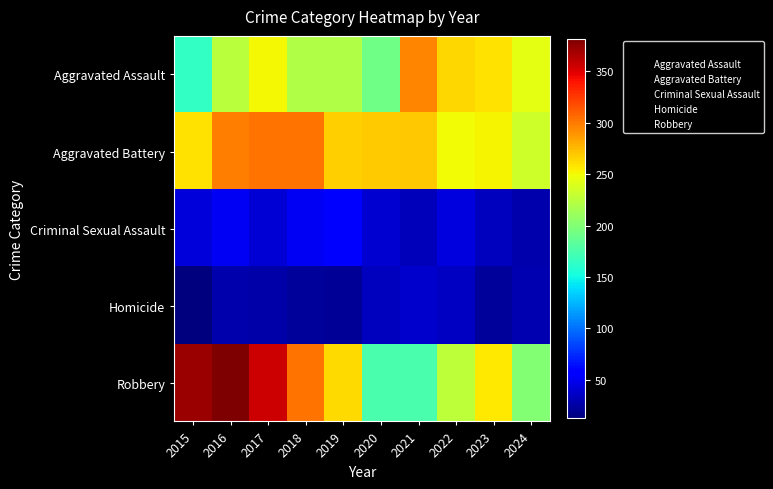

What is the spread (max minus min) of values at 2023?

237